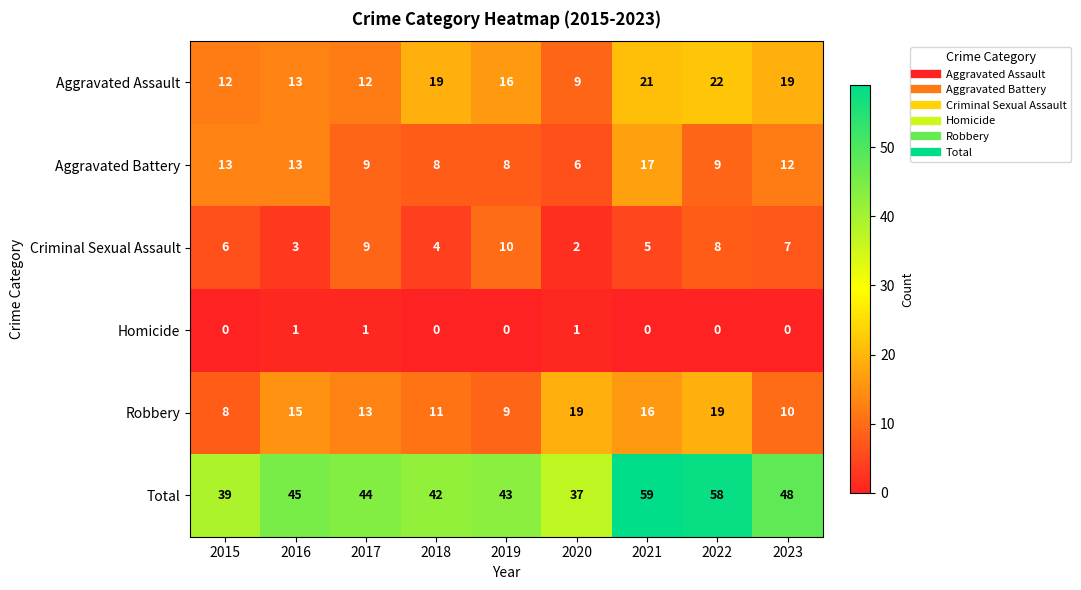

Rank the series at 2020 from lowest to highest value.

Homicide, Criminal Sexual Assault, Aggravated Battery, Aggravated Assault, Robbery, Total